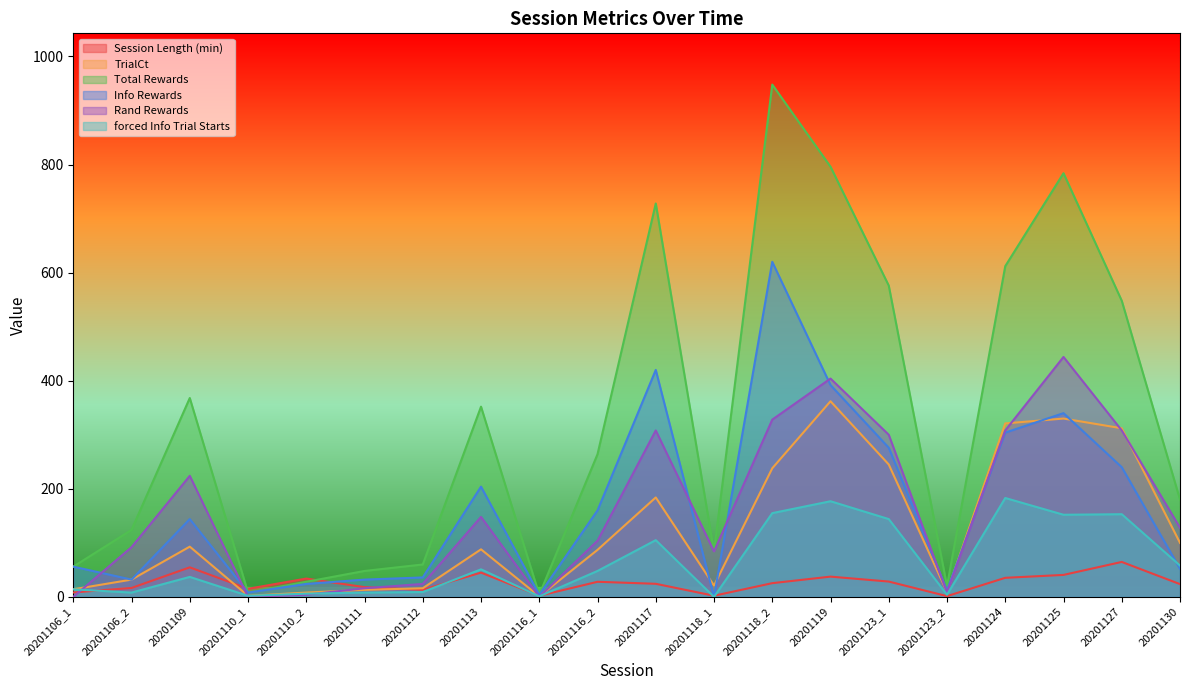

What is the approximate value of Session Length (min) at 20201116_1?

2.1